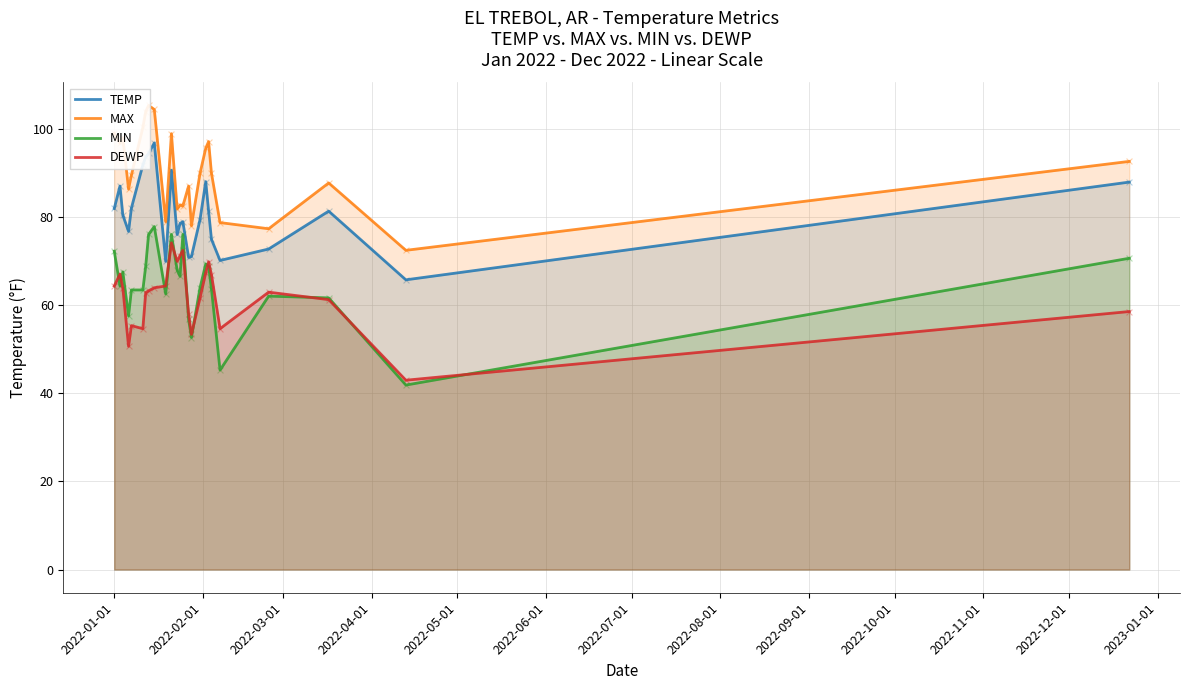

True or false: DEWP and TEMP intersect in this chart.

False